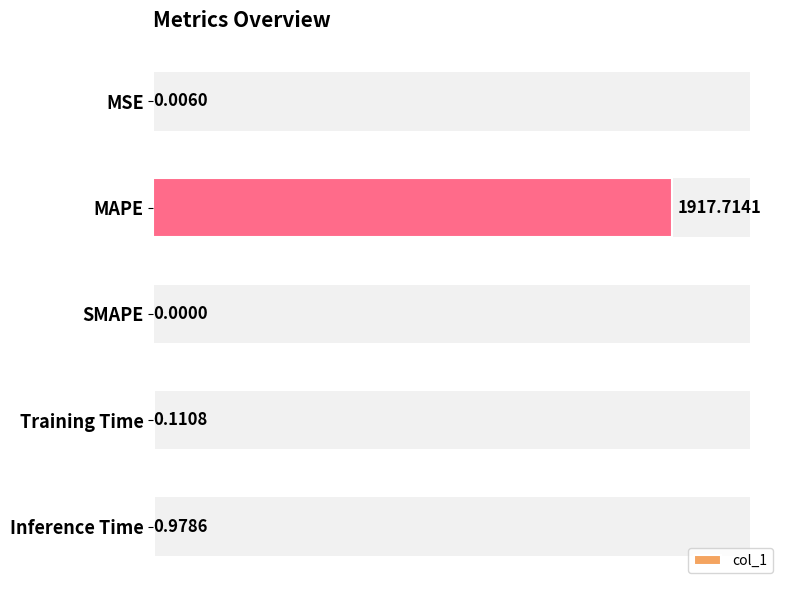

Reading left to right, extract all data points from this chart.

0.0	1917.7	0.0	0.1	1.0